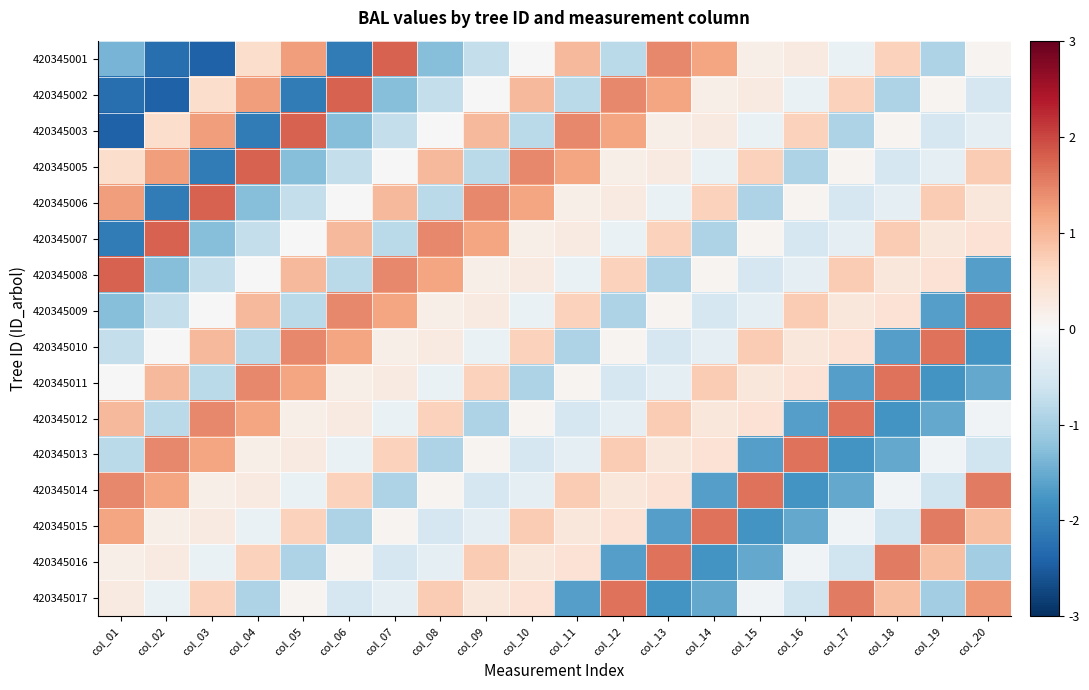

Rank the series at col_04 from highest to lowest value.

420345005, 420345011, 420345002, 420345012, 420345009, 420345016, 420345001, 420345014, 420345013, 420345008, 420345015, 420345007, 420345010, 420345017, 420345006, 420345003